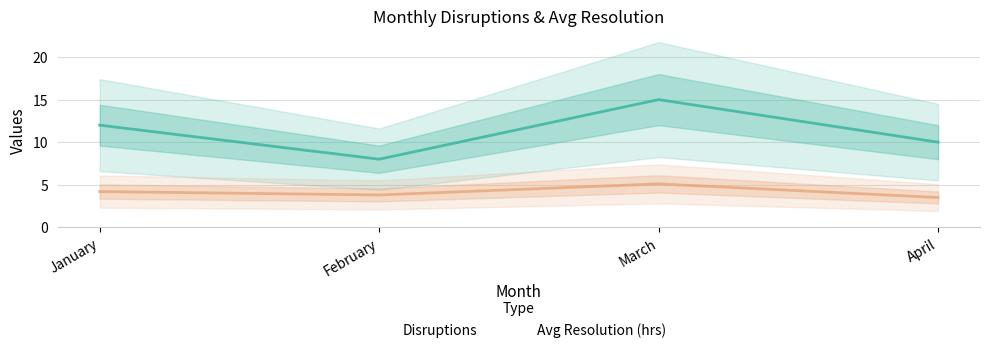

Rank the series by their average value, from highest to lowest.

Disruptions, Avg Resolution (hrs)